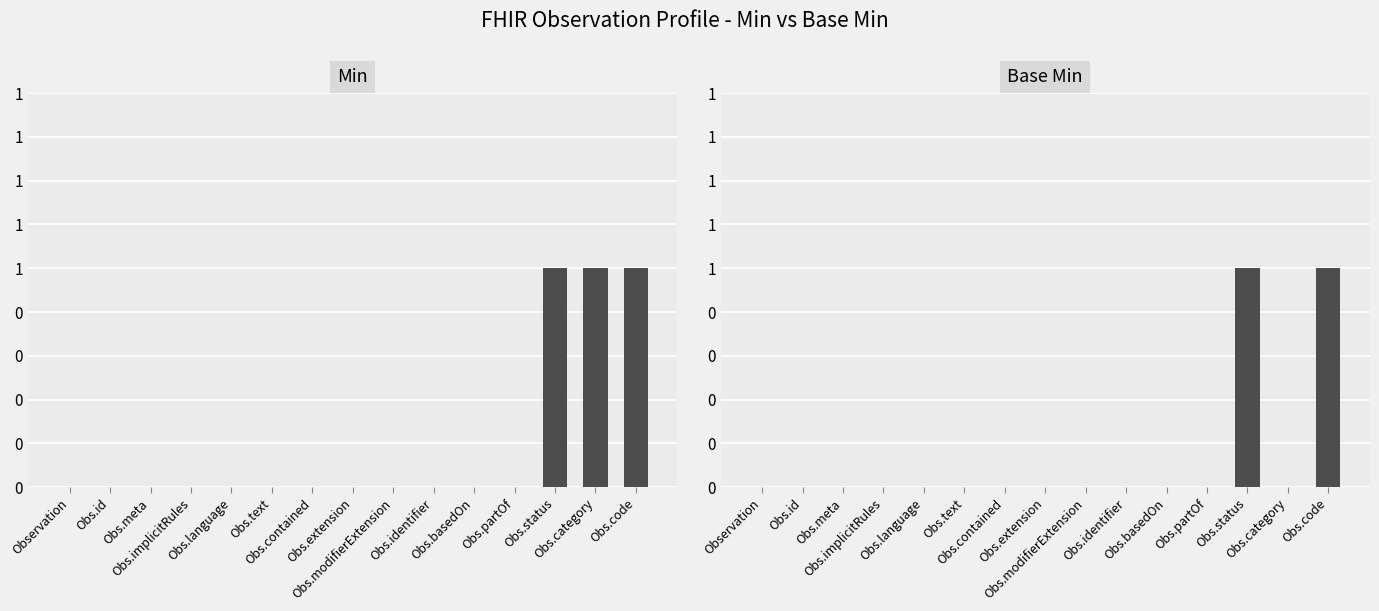

Does the chart contain any negative values?

No